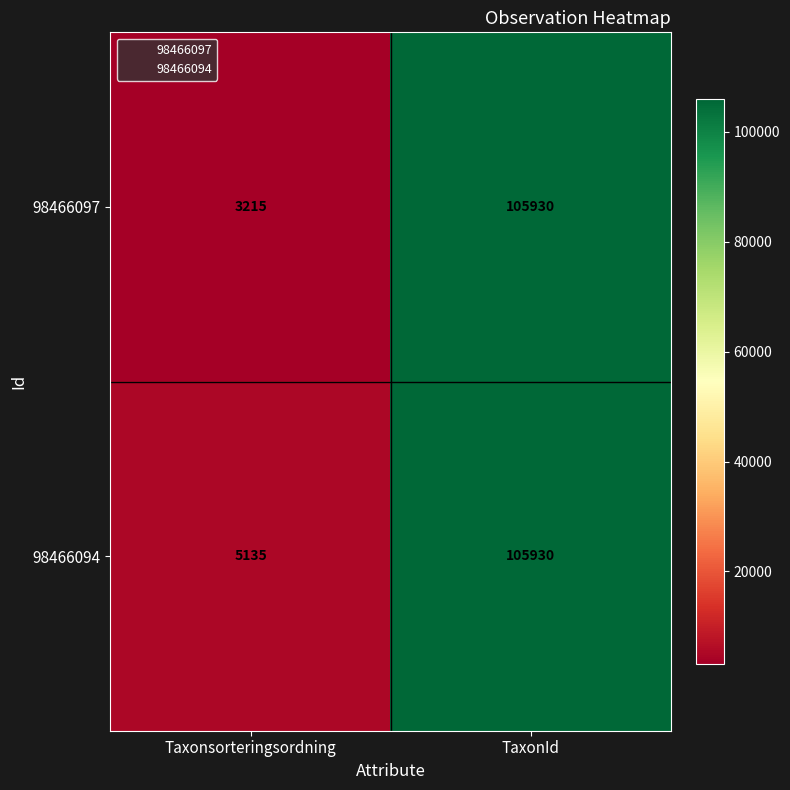

The value of 98466094 at Taxonsorteringsordning is 3309. True or false?

False